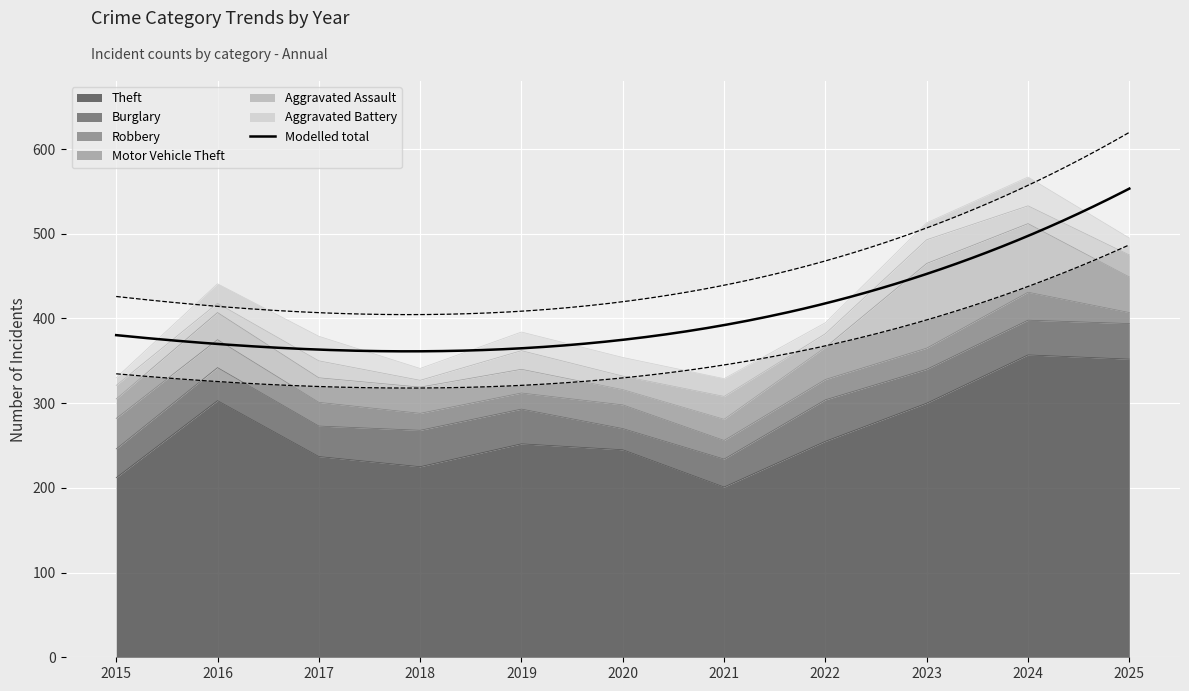

What is the lowest value of the Robbery series?

13